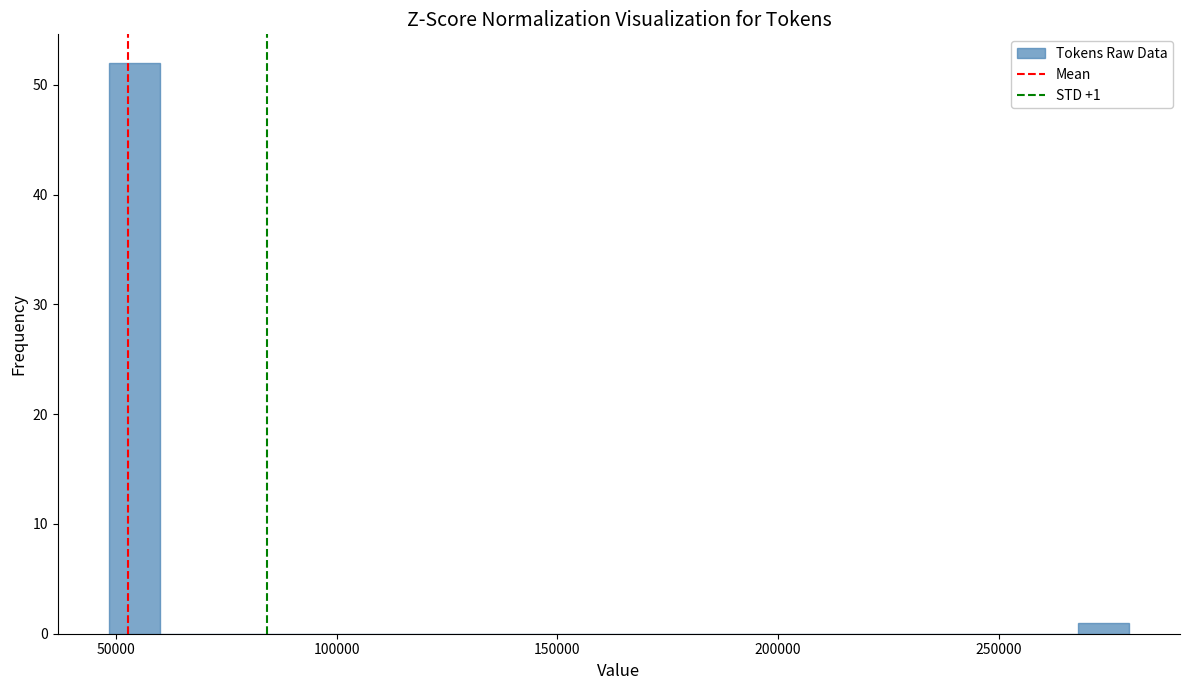

Read against the x-axis, roughly where is the centre of the tallest bar?

55000